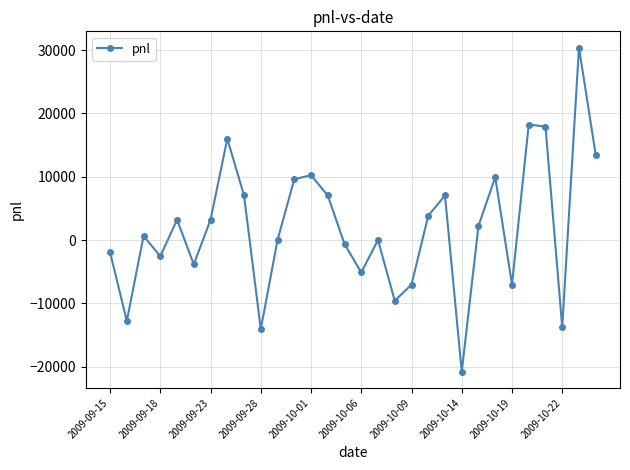

Reading left to right, extract all data points from this chart.

-1920	-12800	640	-2560	3200	-3840	3200	16000	7040	-14080	0	9600	10240	7040	-640	-5120	0	-9600	-7040	3840	7040	-20800	2240	9920	-7040	18240	17920	-13760	30400	13440